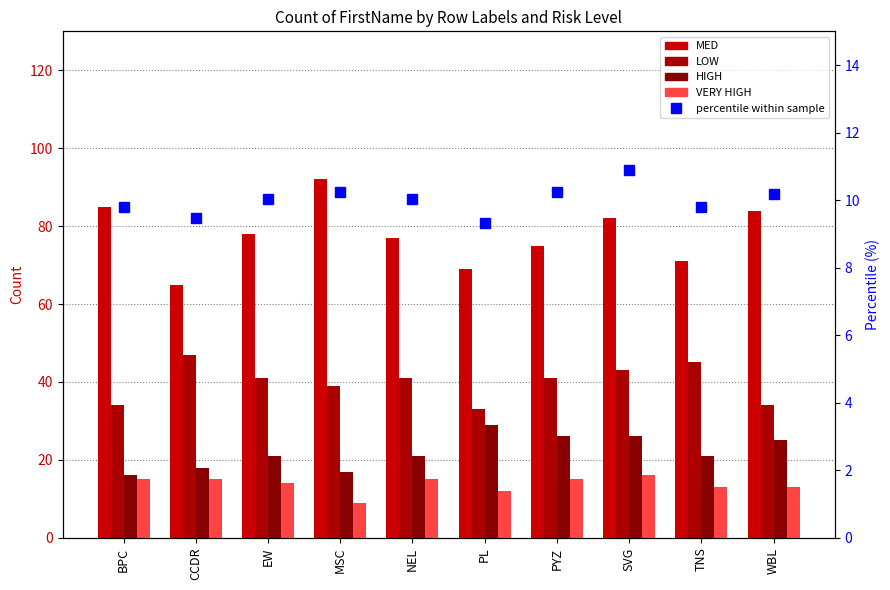

Is the value of HIGH at PYZ greater than the value of MED at SVG?

No